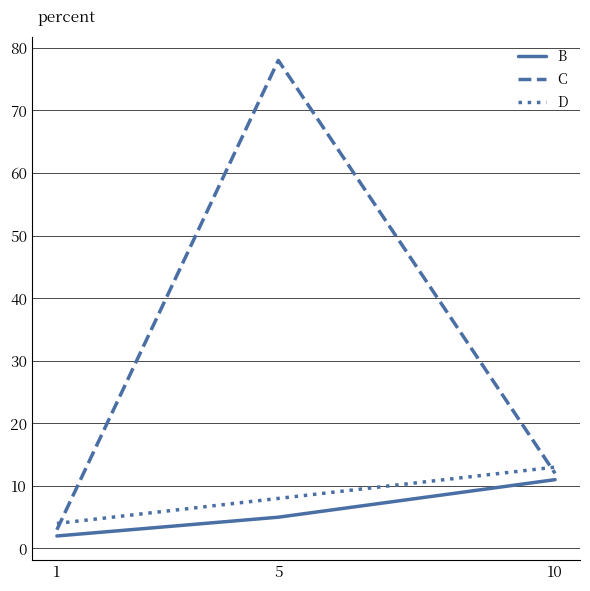

Rank the series by their maximum value, from highest to lowest.

C, D, B